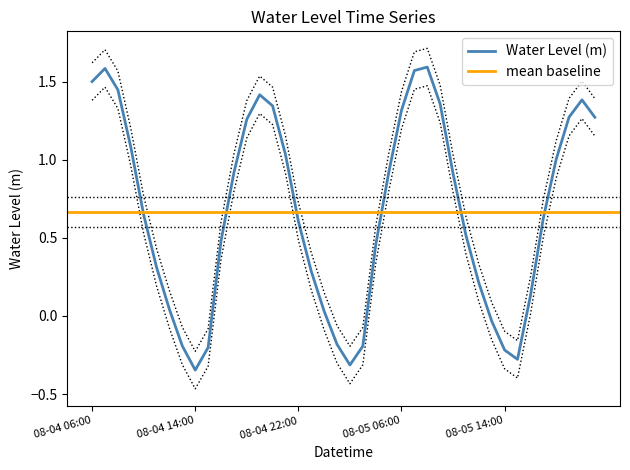

The value of Water Level (m) at 08-05 14:00 is -0.4. True or false?

False